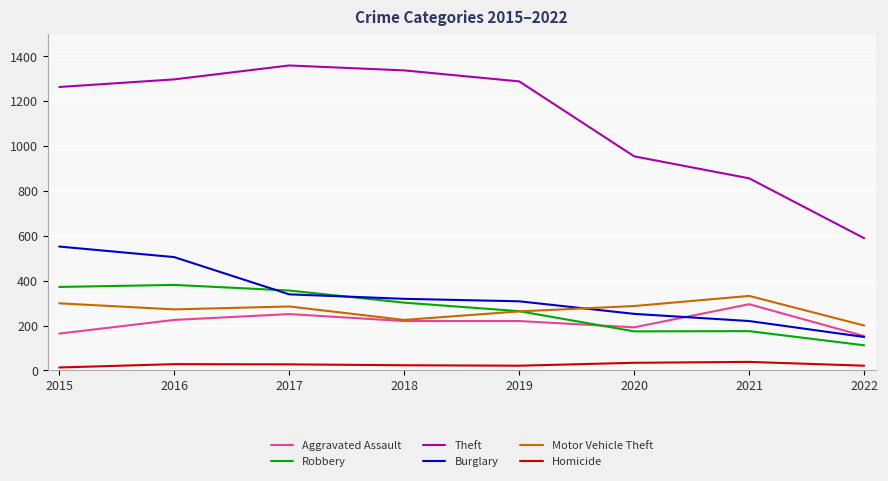

What is the difference between the highest and lowest values at 2022?

568